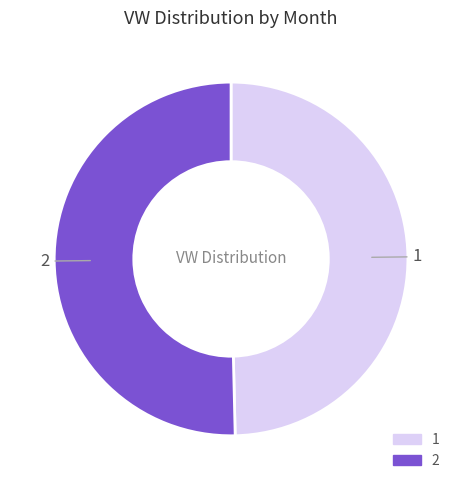

Do 2 and 1 together represent more than half of the pie?

Yes